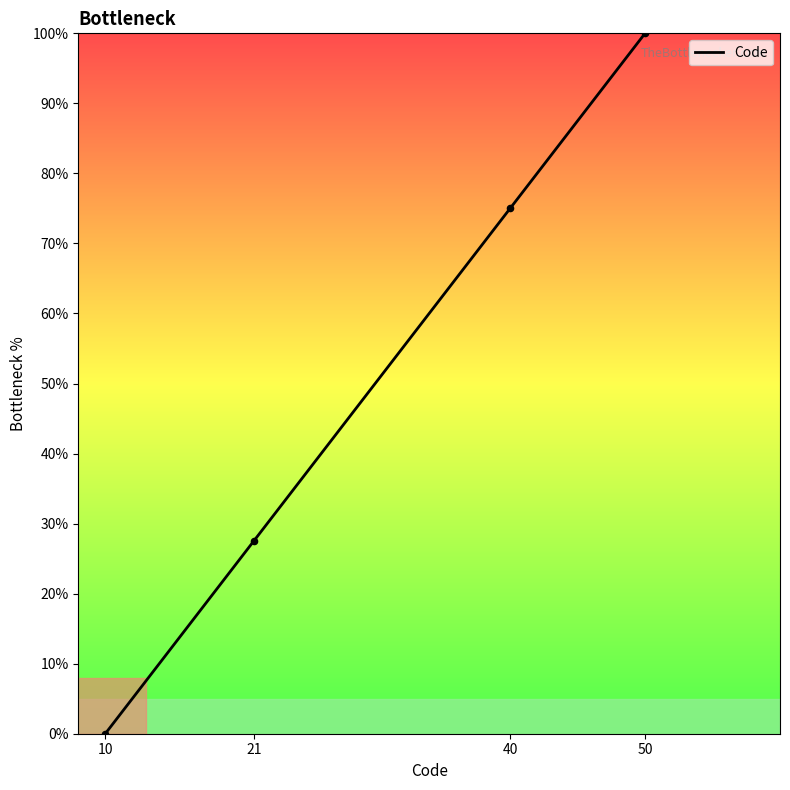

Approximately how many times larger is the value at 50 compared to 21?

3.6